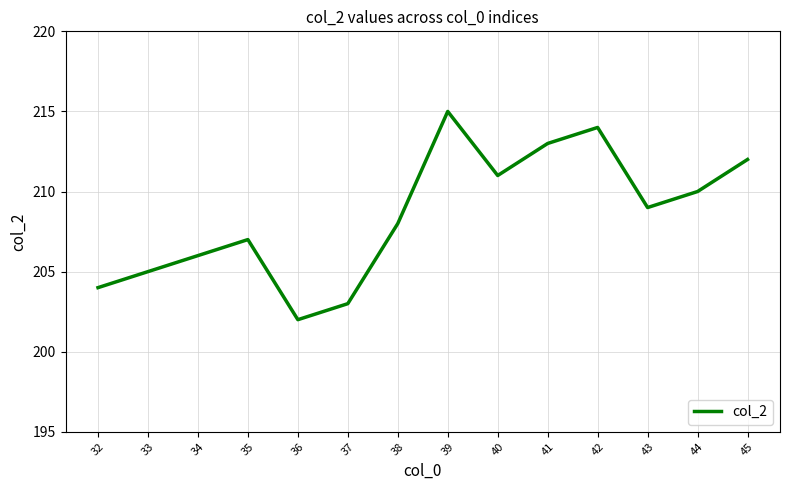

What is the change in value from 35 to 40?

+4